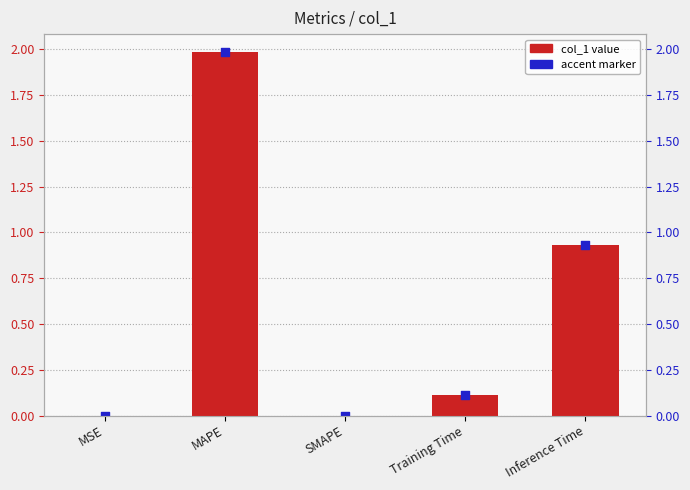

What is the change in value from MAPE to SMAPE?

-2.0